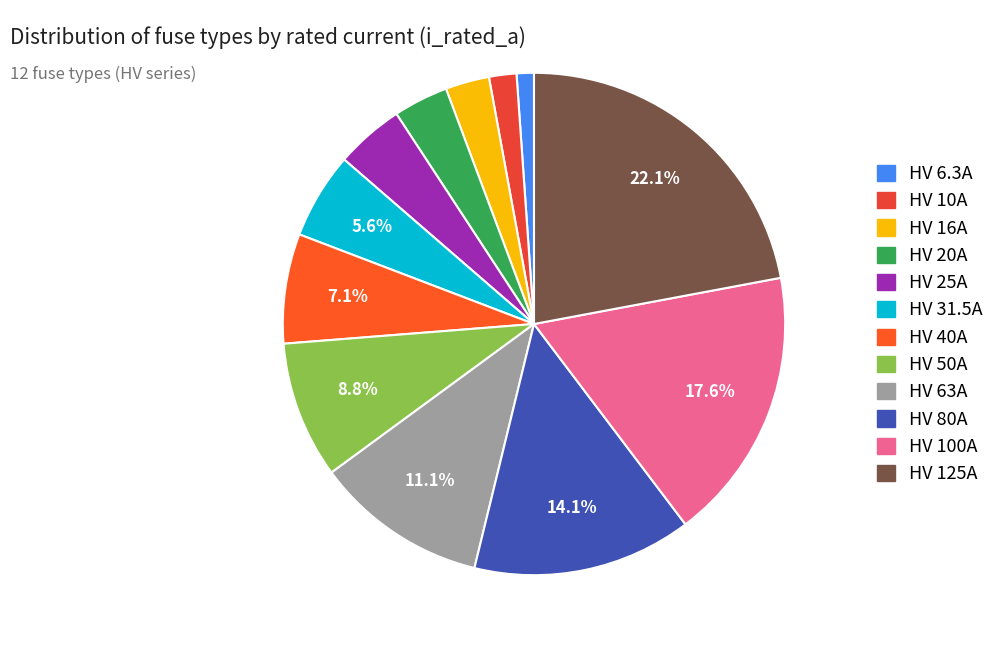

Do HV 80A and HV 16A together represent more than half of the pie?

No